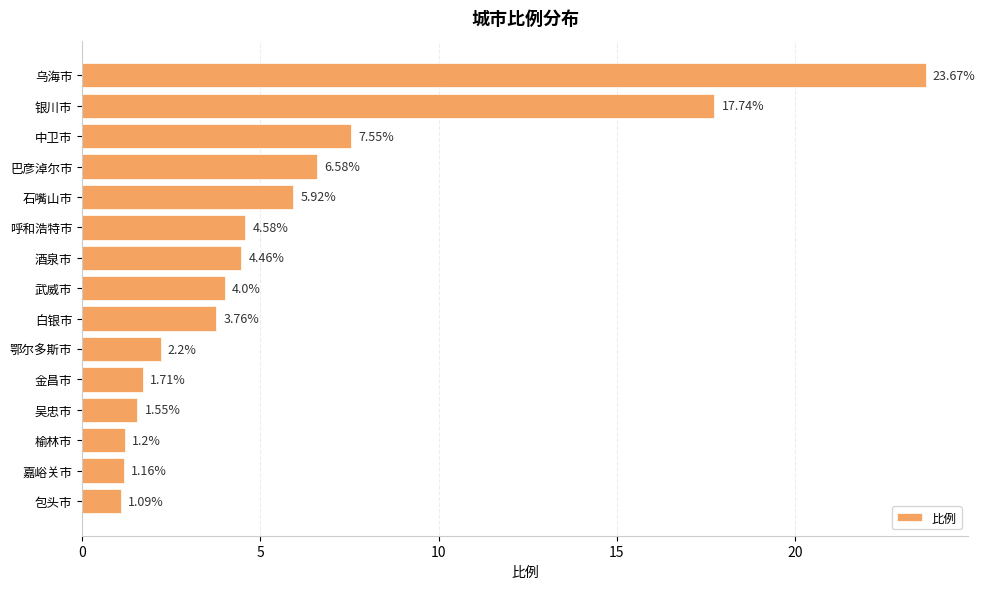

List the labels in order of value, largest first.

乌海市, 银川市, 中卫市, 巴彦淖尔市, 石嘴山市, 呼和浩特市, 酒泉市, 武威市, 白银市, 鄂尔多斯市, 金昌市, 吴忠市, 榆林市, 嘉峪关市, 包头市